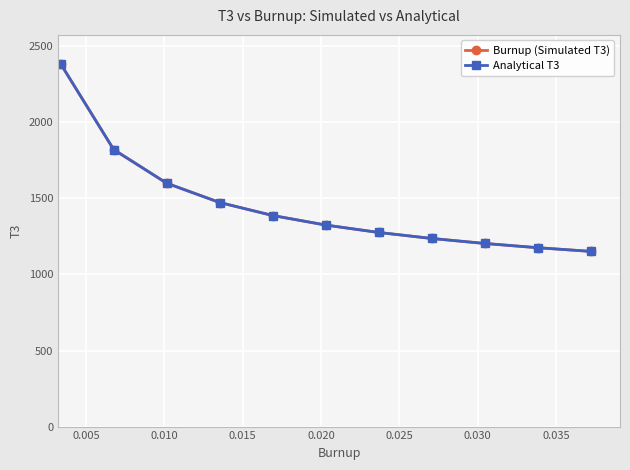

What is the difference between the second highest and second lowest values in the Burnup (Simulated T3) series?

644.9